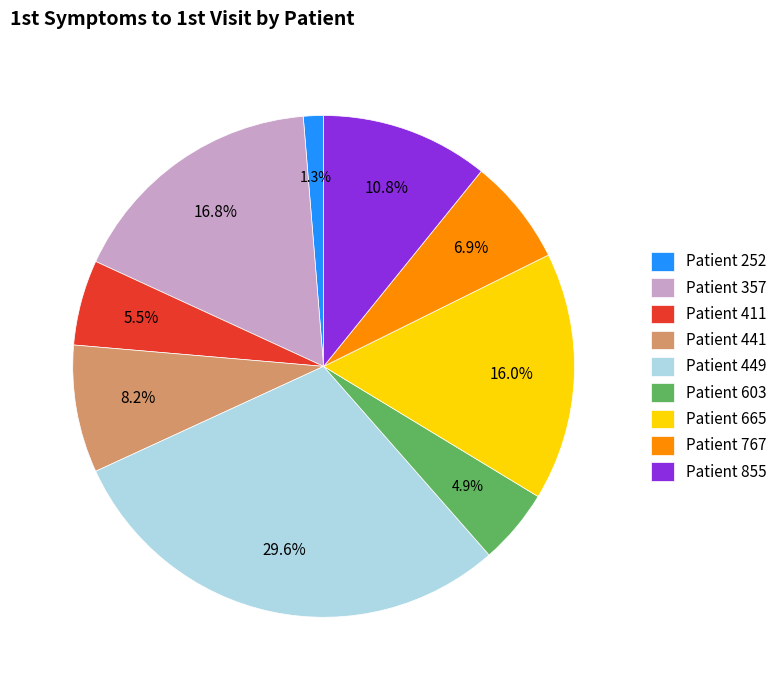

Between Patient 411 and Patient 441, which is larger?

Patient 441